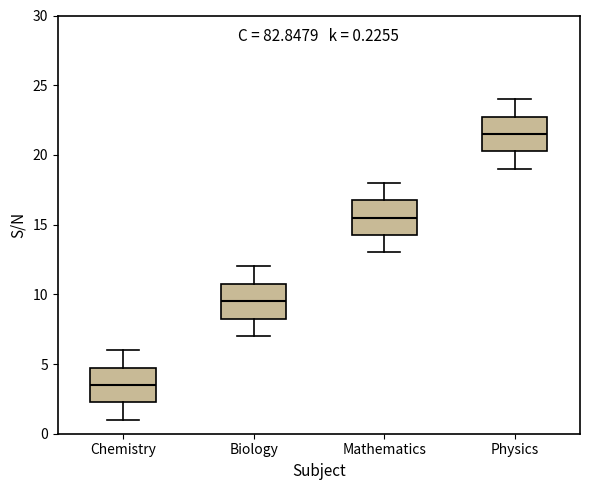

Which box's median line is the highest?

Physics